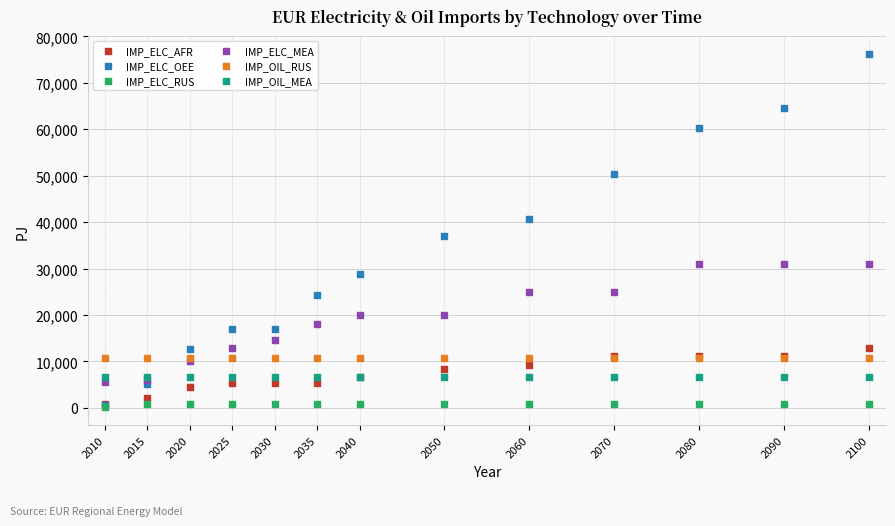

Across all series, what Y value is closest to 38146?

36962.2